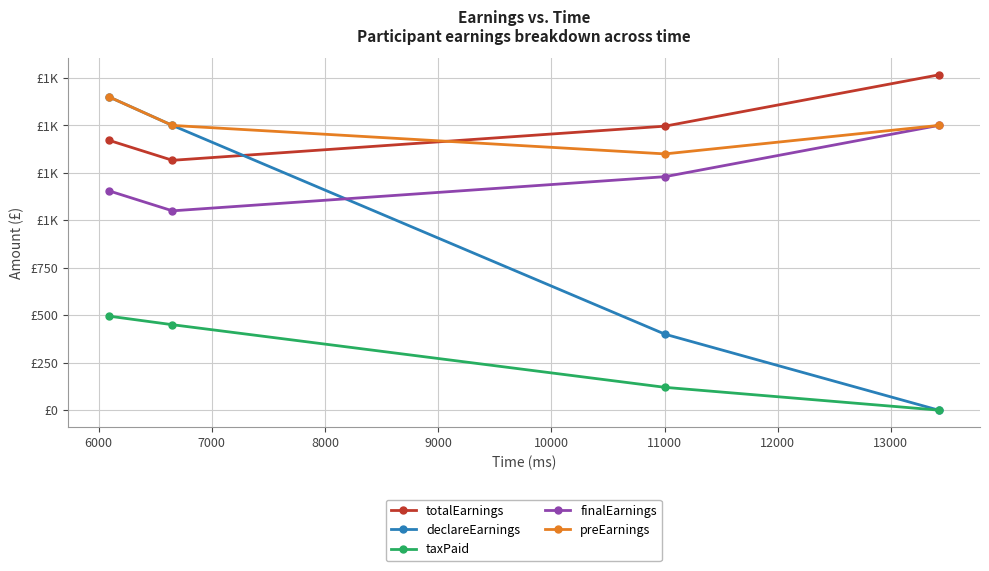

Is this an area chart (filled region under the line)?

No